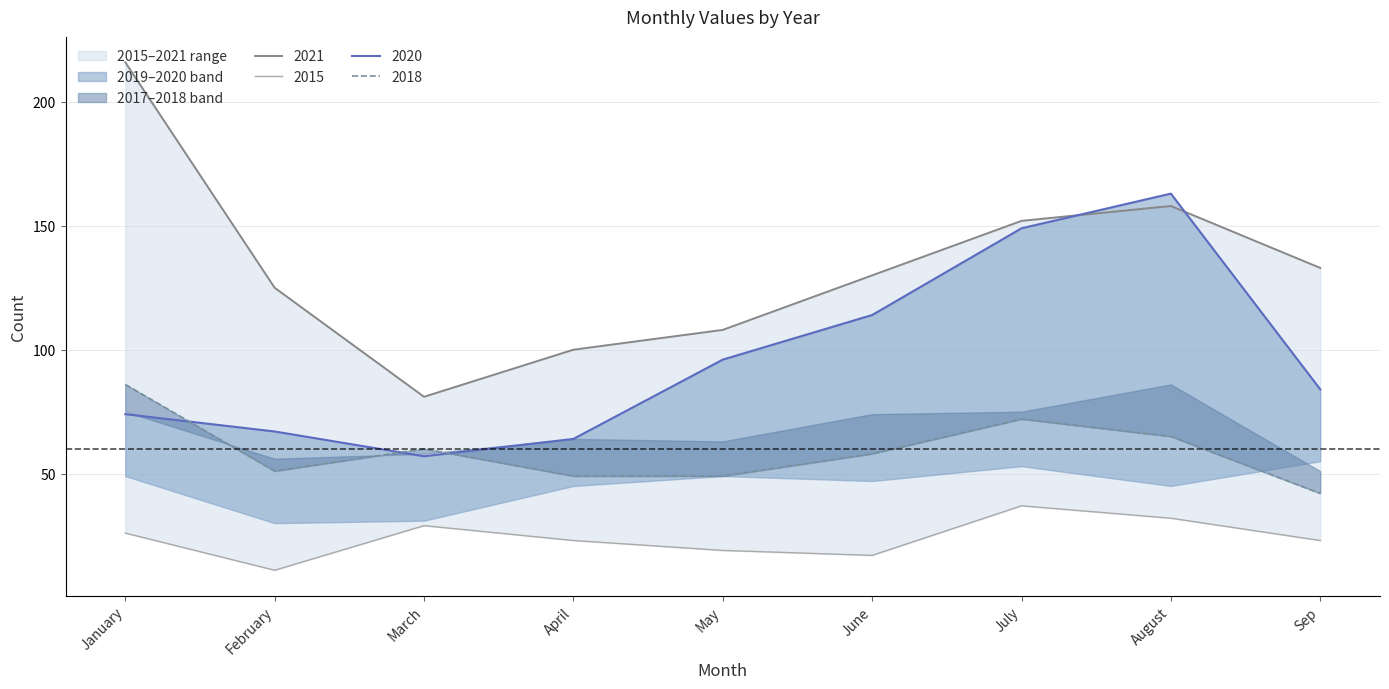

At which category does the chart reach its peak across all series?

January